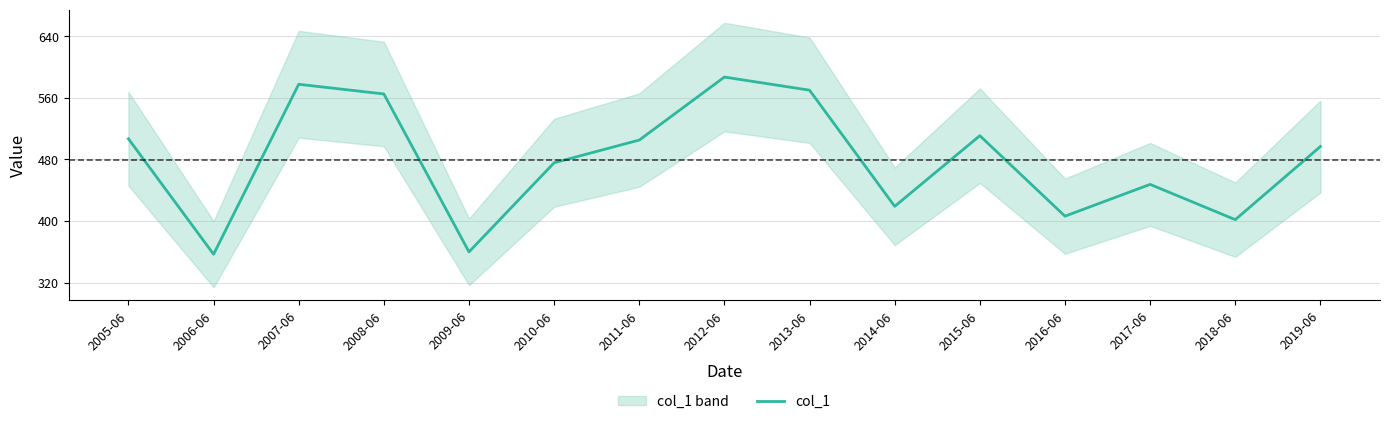

What is the sum of all values?

7185.3